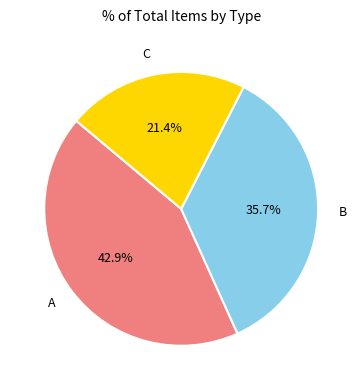

What portion of the pie excludes B?

64.3%